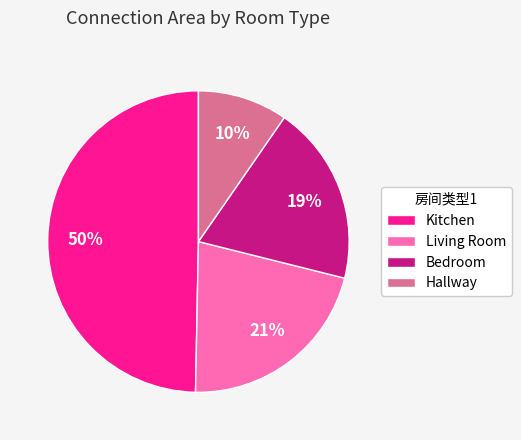

Does Kitchen account for over 50% of the chart?

No